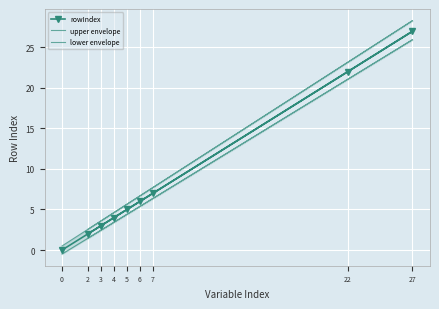

The rowIndex series shows 3 at 3. True or false?

True